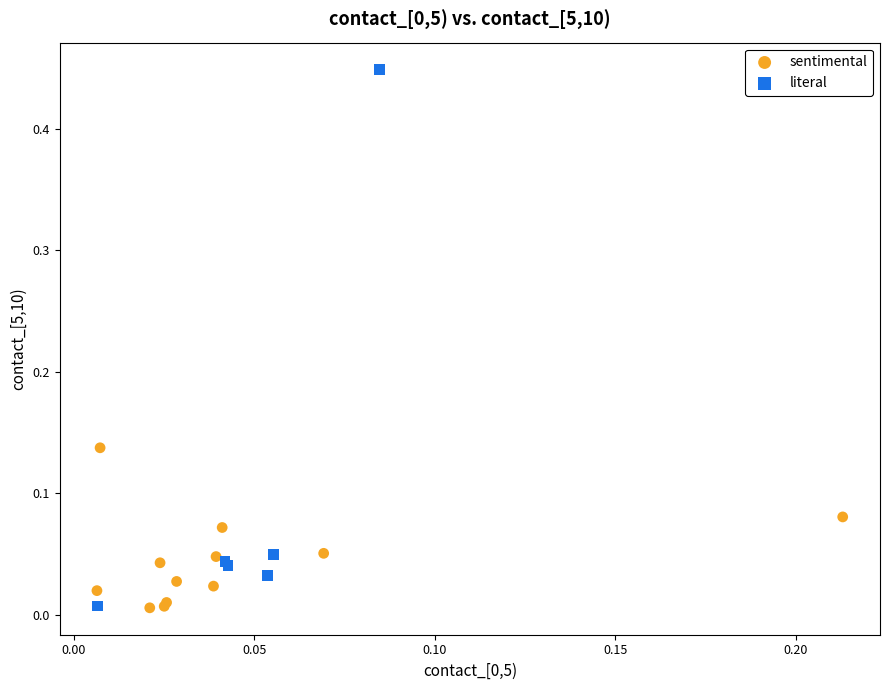

Which series has the largest Y range (max minus min)?

literal